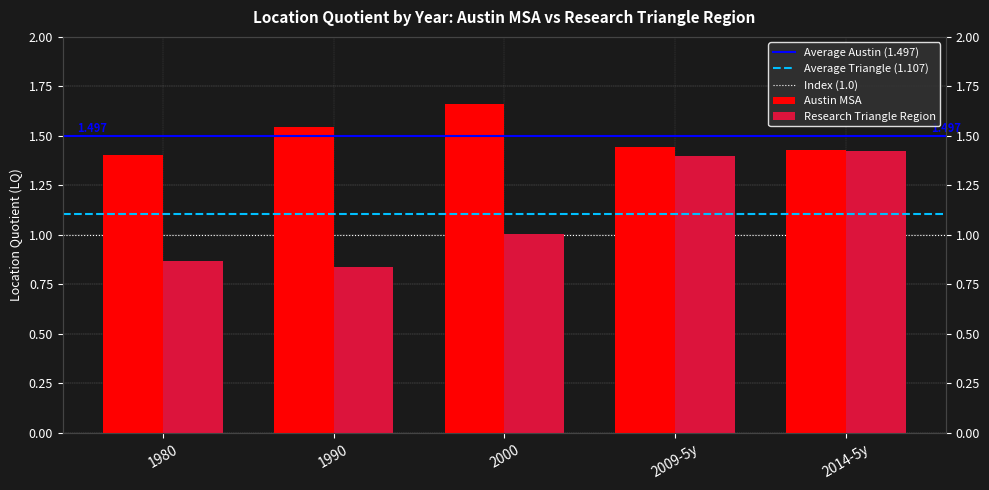

Is it true that Research Triangle Region equals 0.2 at 1990?

False